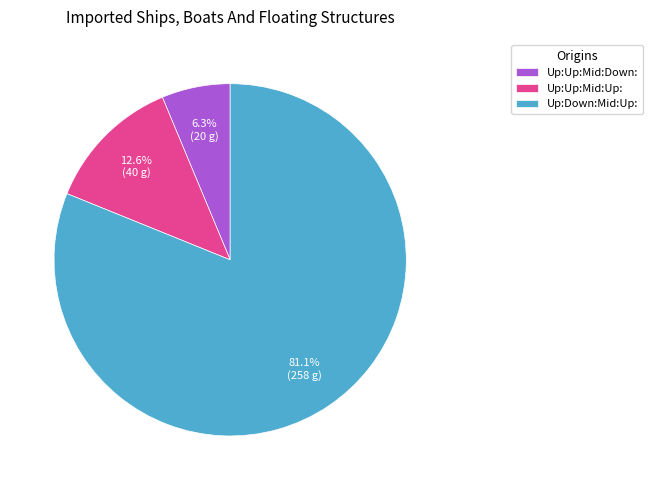

How many slices are in this pie chart?

3